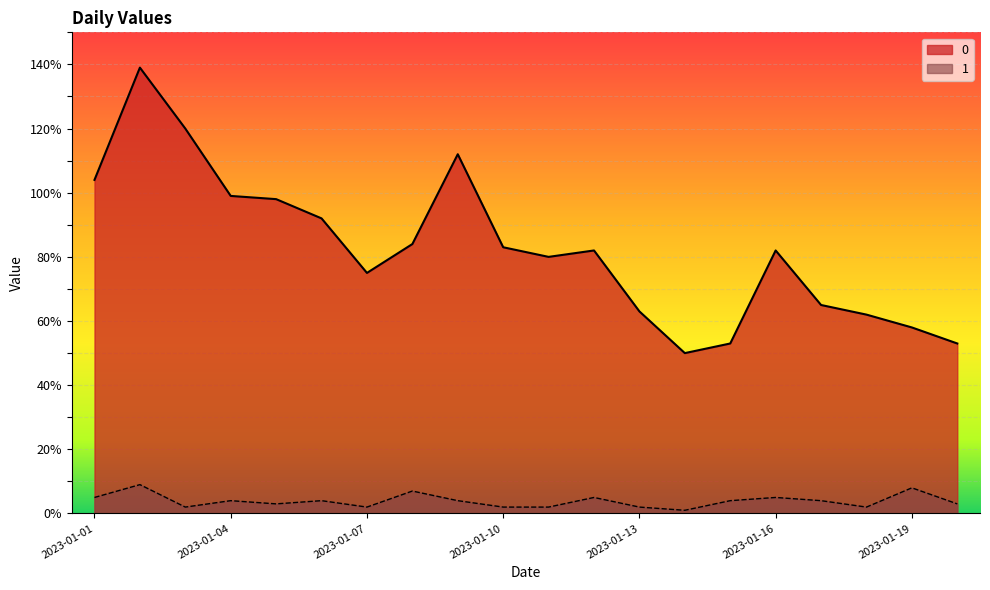

List the labels in order of 0 value, largest first.

2023-01-02, 2023-01-03, 2023-01-09, 2023-01-01, 2023-01-04, 2023-01-05, 2023-01-06, 2023-01-08, 2023-01-10, 2023-01-12, 2023-01-16, 2023-01-11, 2023-01-07, 2023-01-17, 2023-01-13, 2023-01-18, 2023-01-19, 2023-01-15, 2023-01-20, 2023-01-14